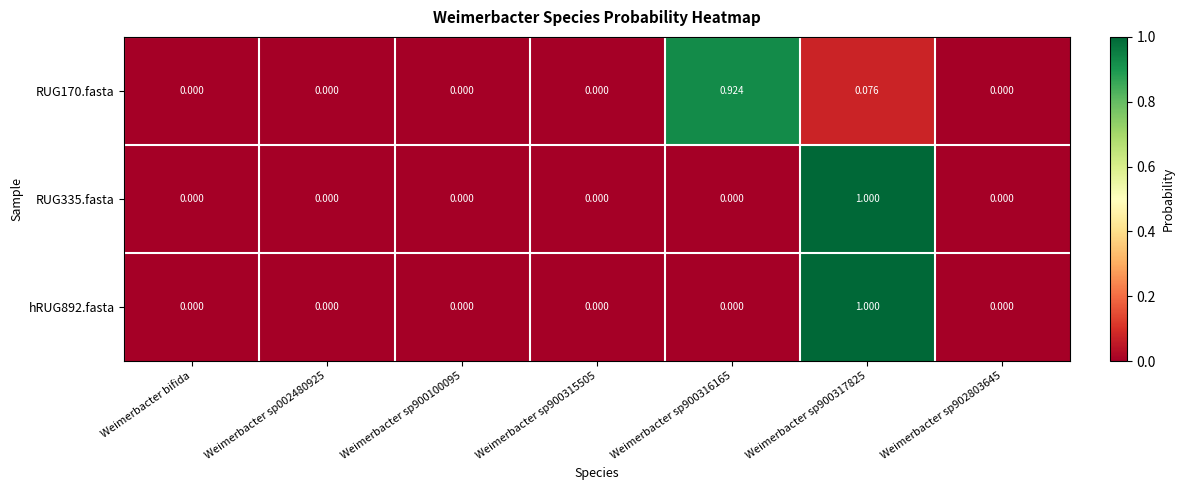

Is the value of hRUG892.fasta at Weimerbacter sp900317825 greater than the value of RUG170.fasta at Weimerbacter sp902803645?

Yes